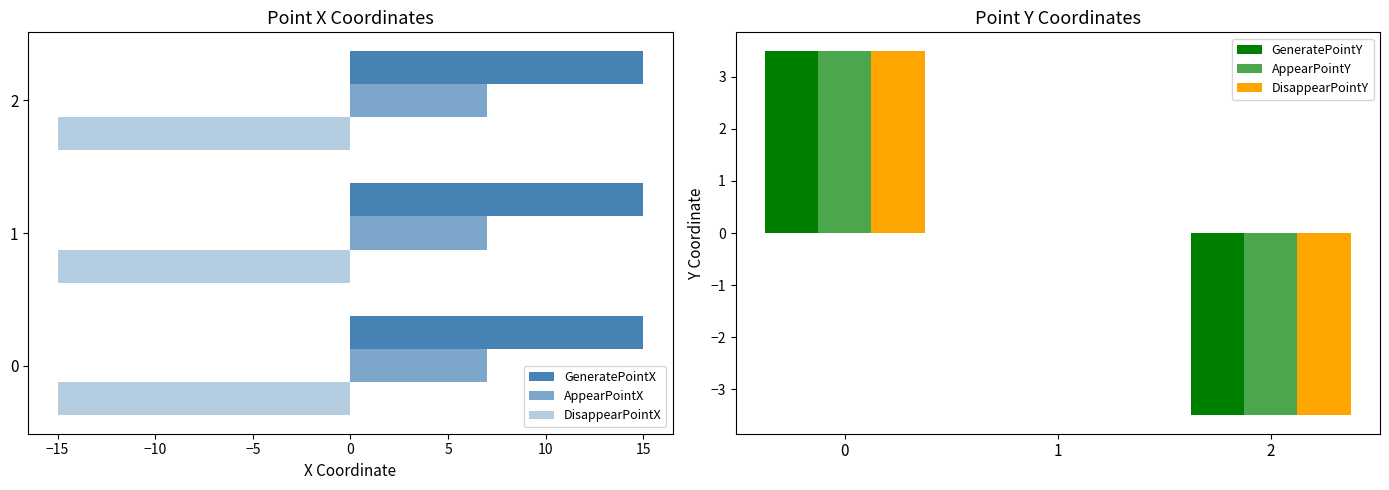

What is the maximum value for AppearPointY?

3.5